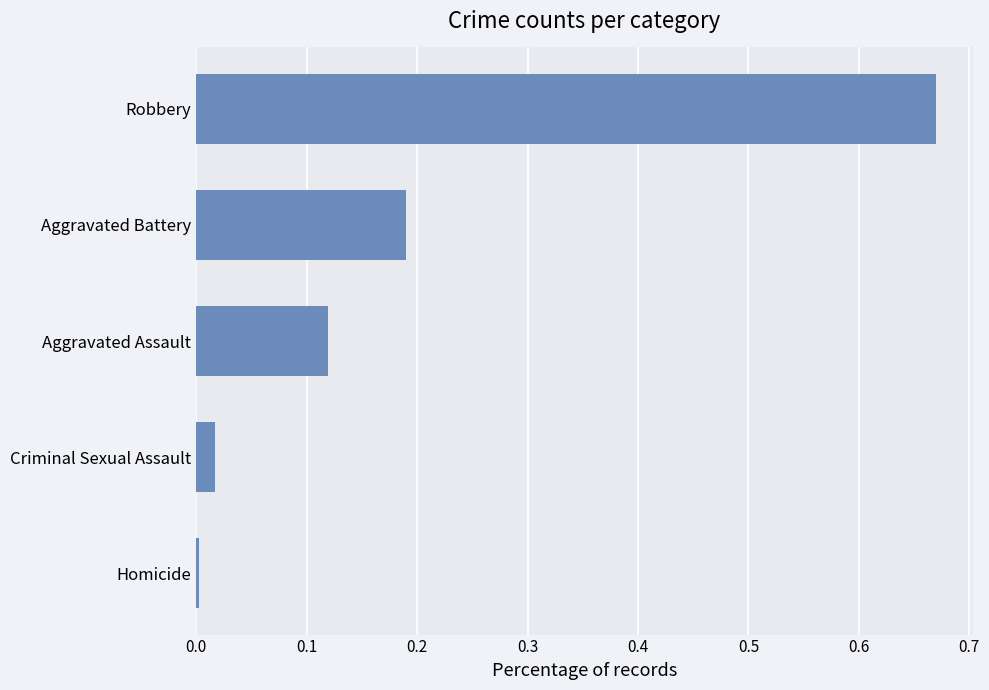

List the labels in order of value, largest first.

Robbery, Aggravated Battery, Aggravated Assault, Criminal Sexual Assault, Homicide